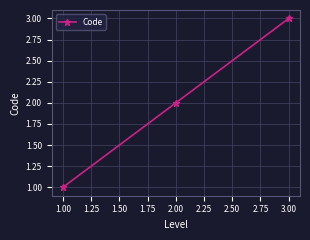

The chart shows a value of 1 at 2.00. True or false?

False